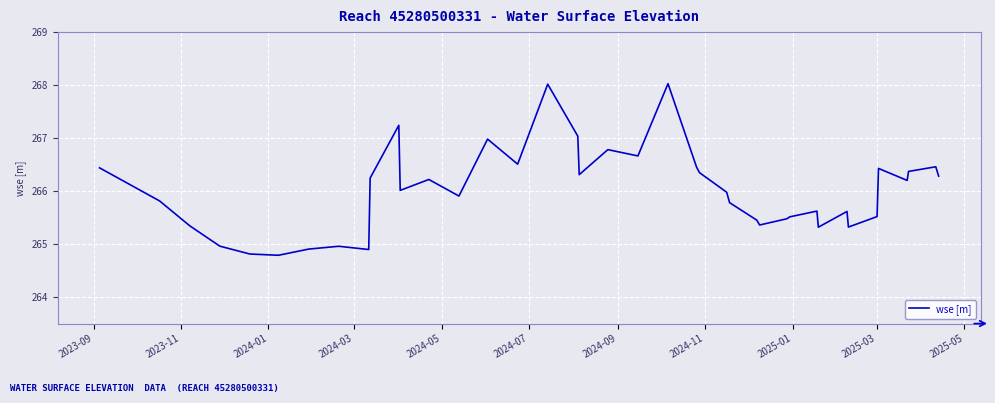

What is the greatest value displayed?

268.0